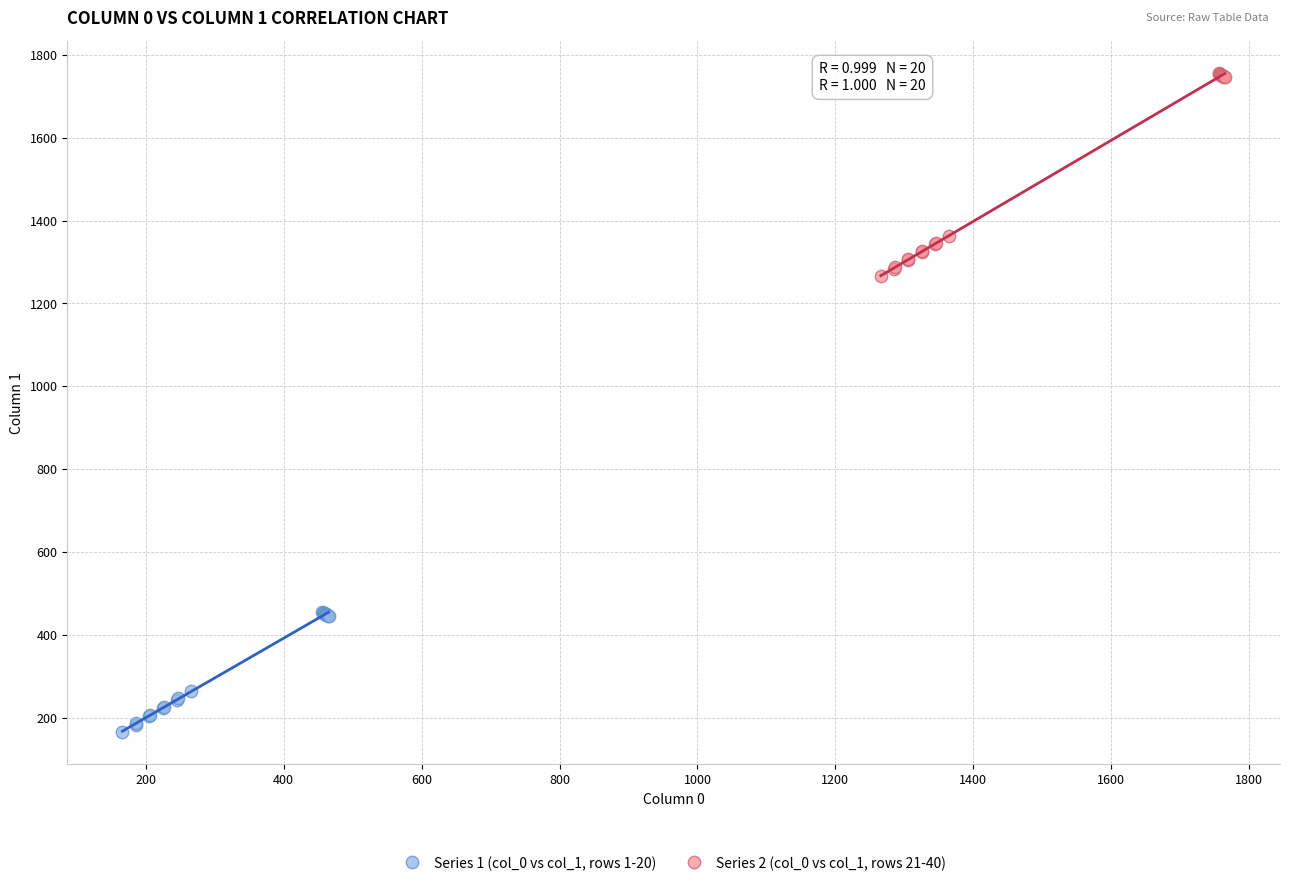

Which series contains the lowest Y value?

Series 1 (col_0 vs col_1, rows 1-20)